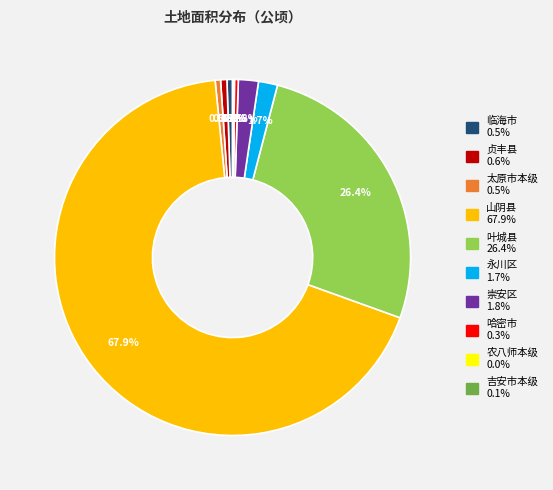

Approximately how many times larger is the value at 崇安区 compared to 叶城县?

0.1